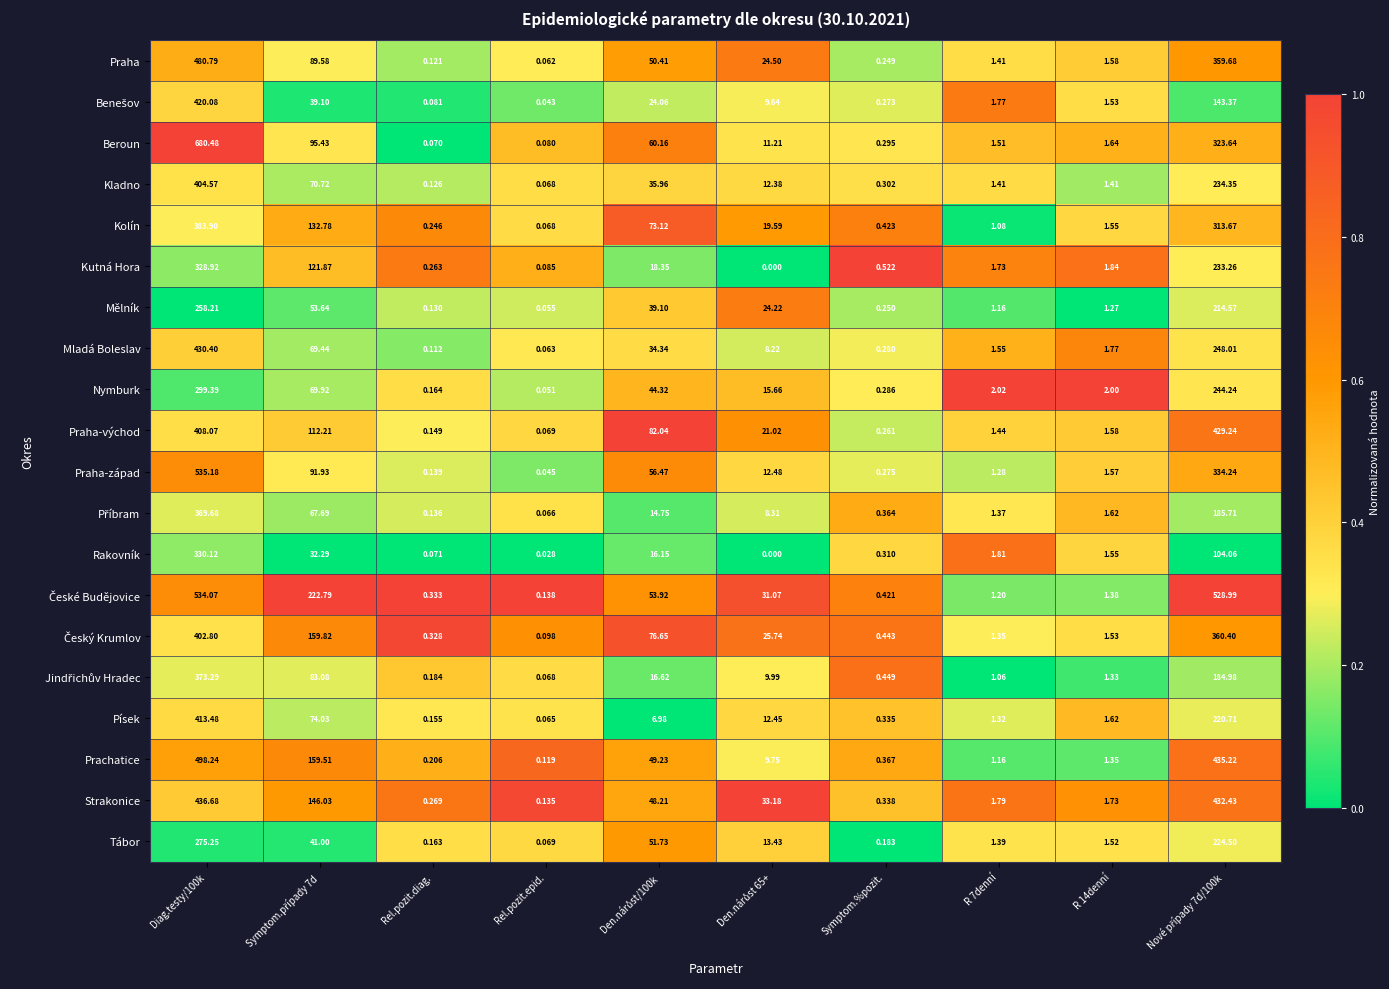

At how many categories does at least one series exceed 0?

10